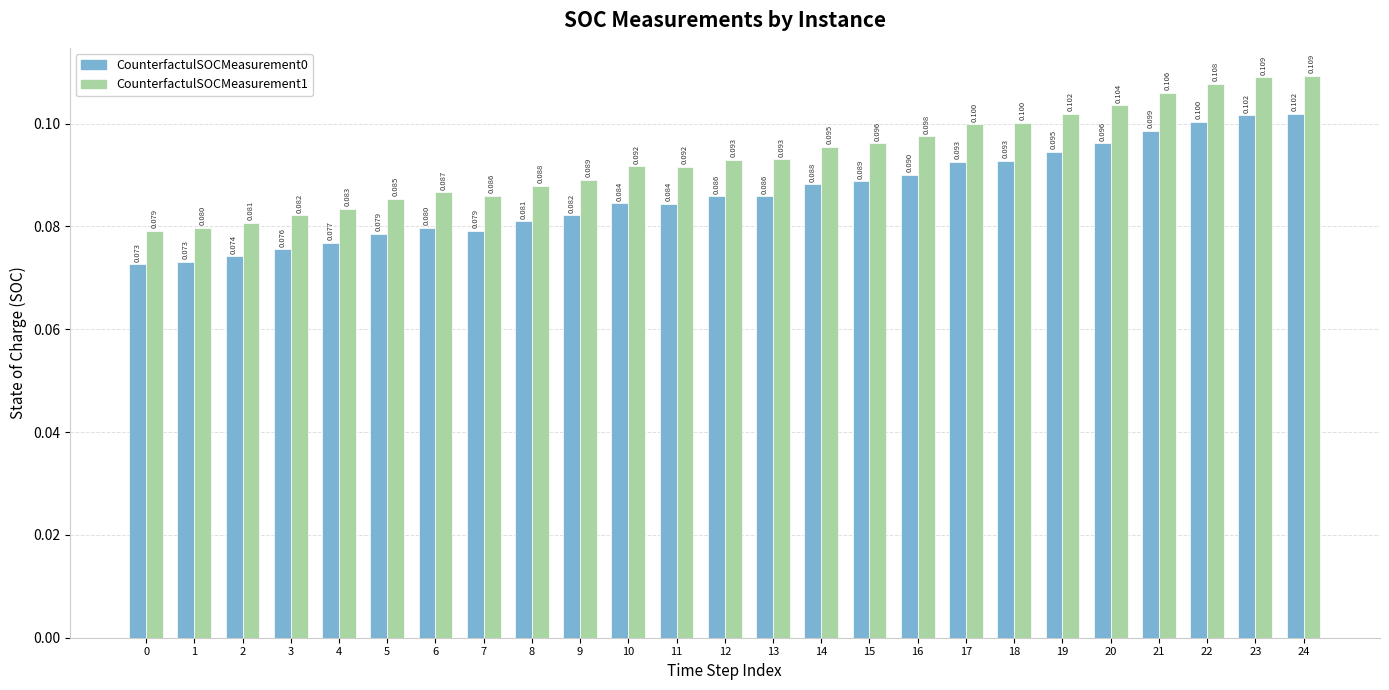

Is the value of CounterfactulSOCMeasurement0 at 11 greater than the value of CounterfactulSOCMeasurement1 at 14?

No